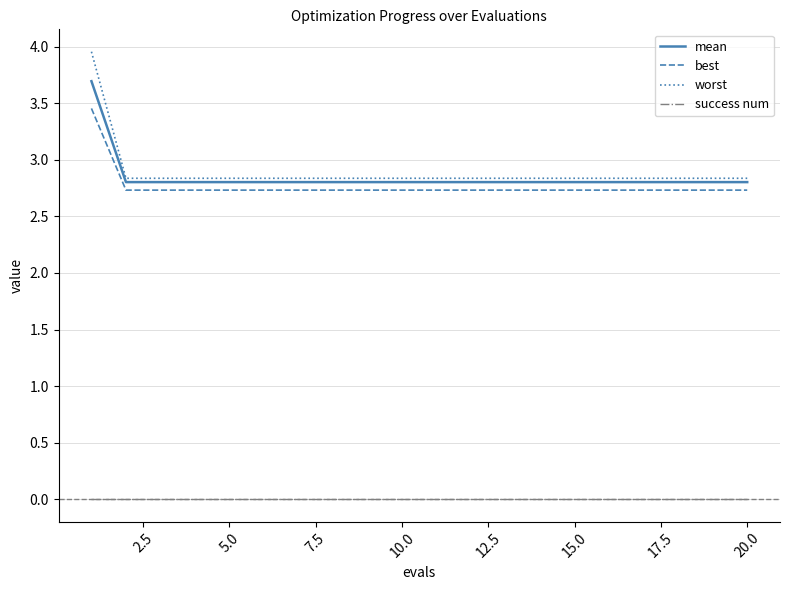

Which series has the widest spread of values?

worst